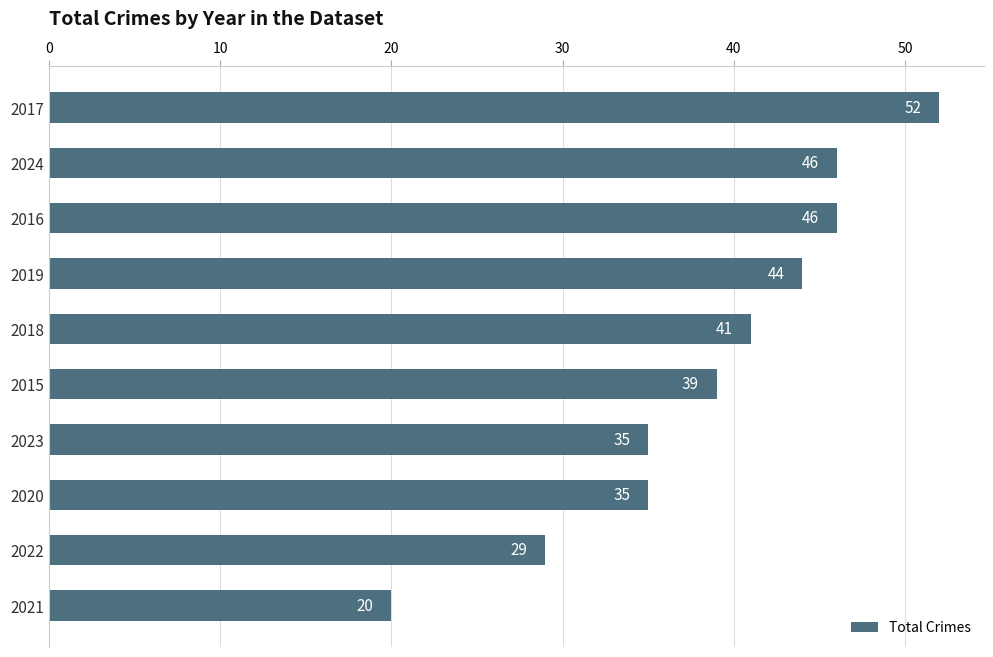

What is the change in value from 2021 to 2019?

+24